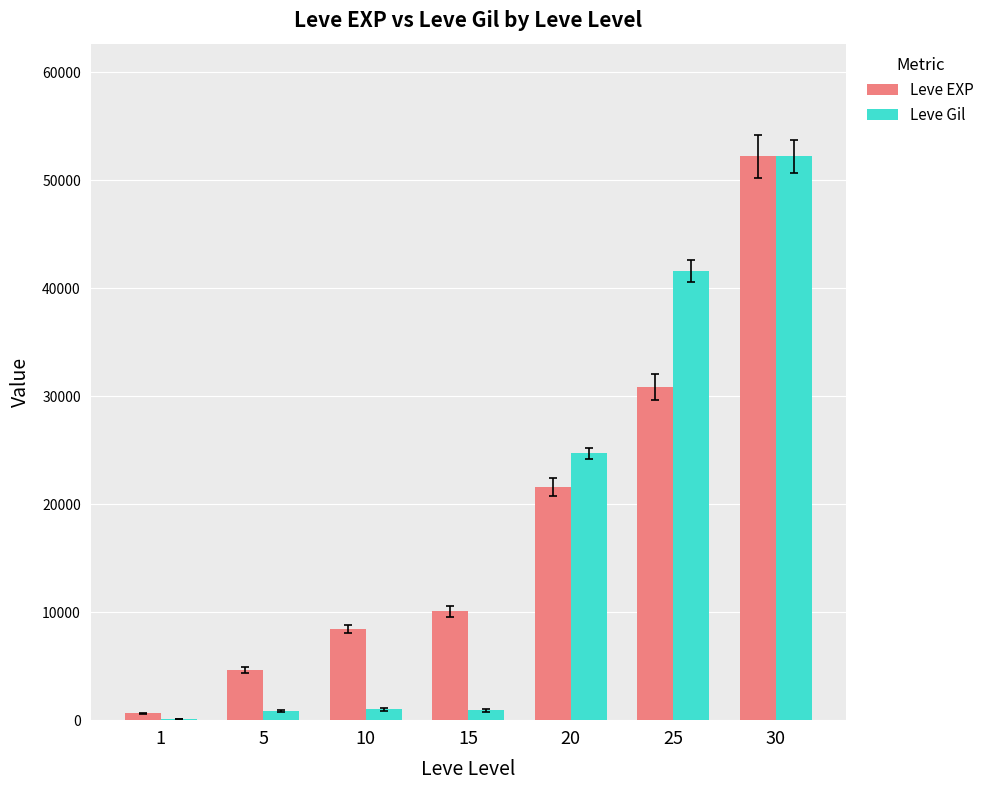

What is the maximum value shown in the chart?

52220